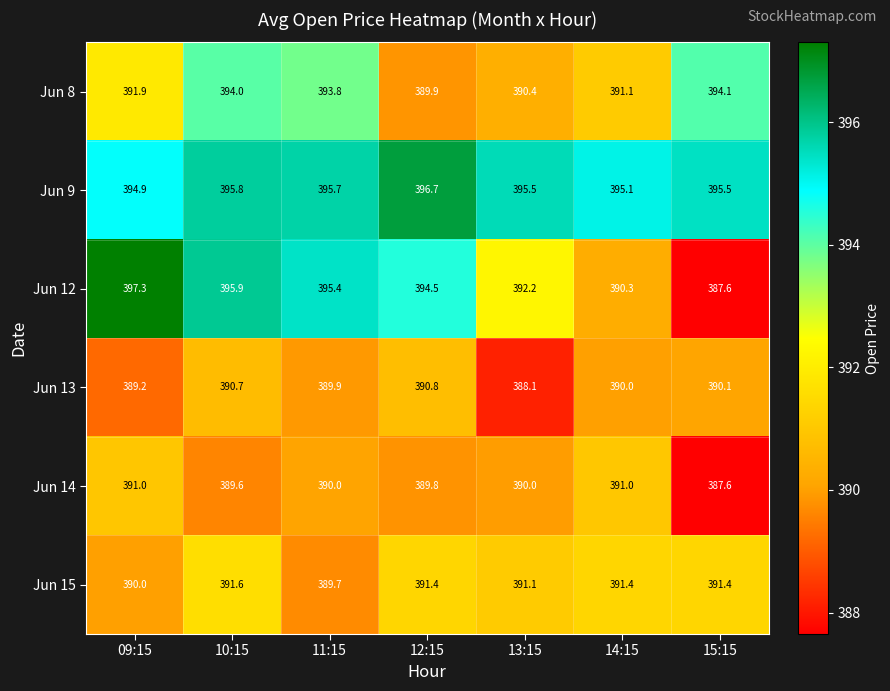

At 09:15, list the series in order from largest to smallest.

Jun 12, Jun 9, Jun 8, Jun 14, Jun 15, Jun 13